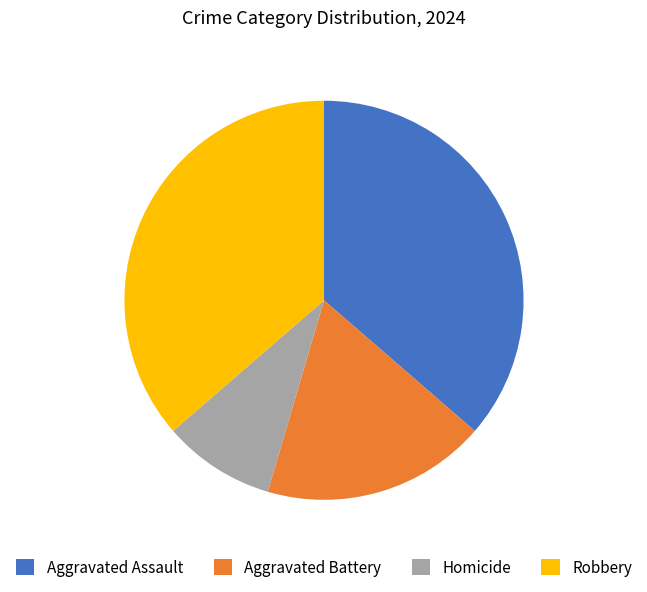

Is there any slice that represents more than half of the pie?

No